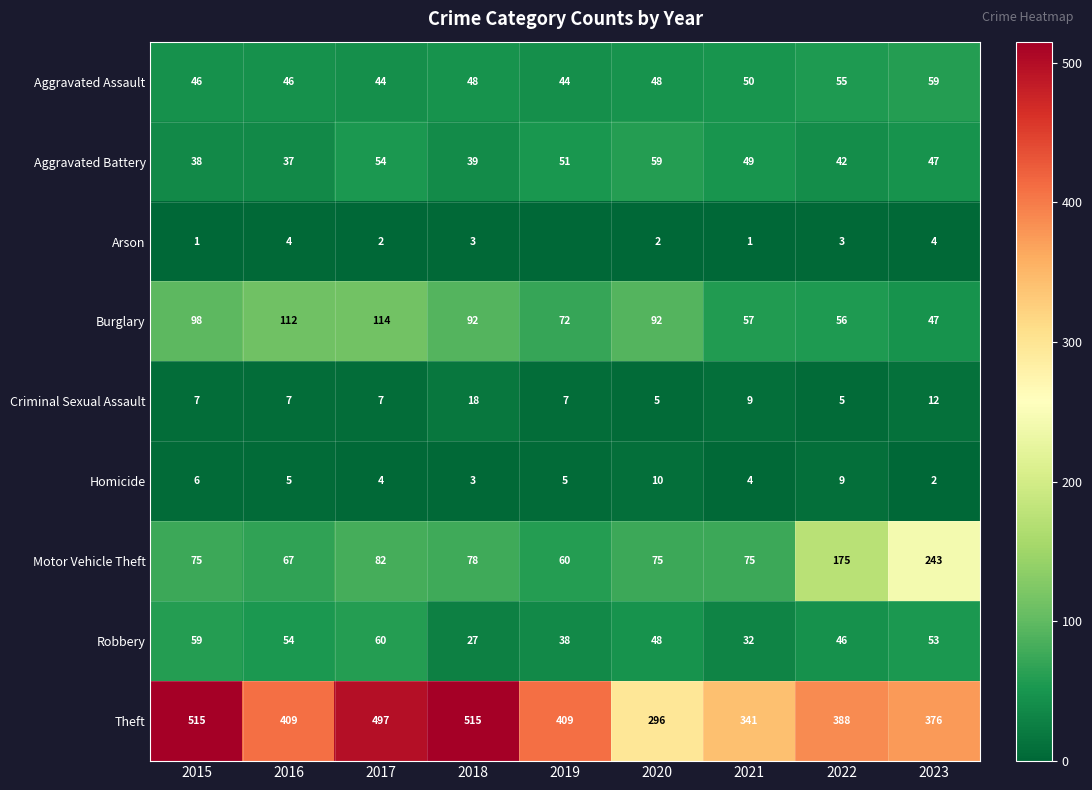

How many values in the Aggravated Assault series are below 48?

4